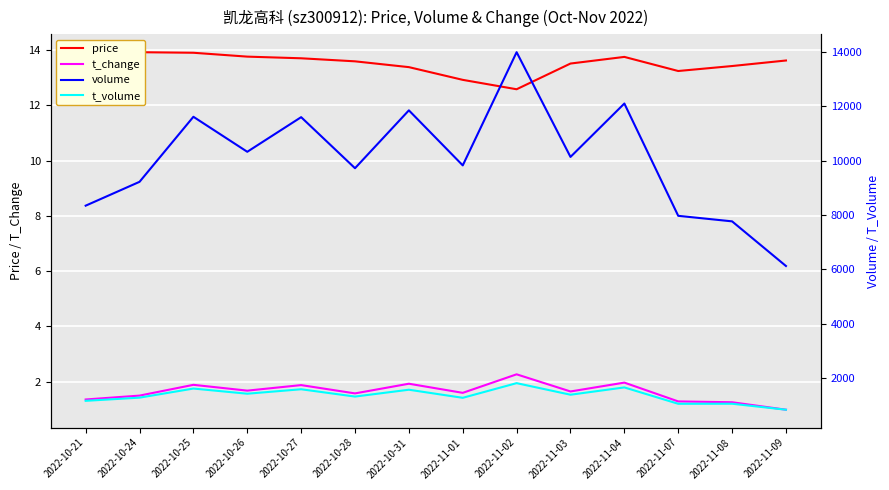

Which series has the largest total across all categories?

volume